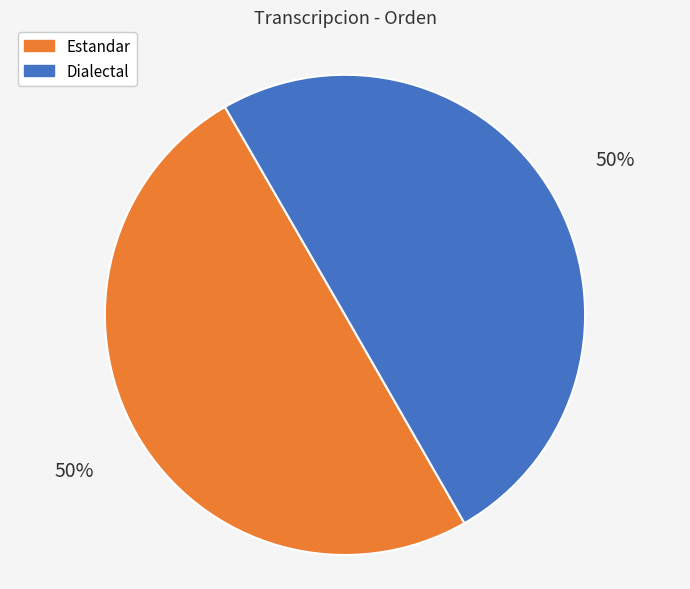

To the nearest percent, what is the average slice percentage?

50%